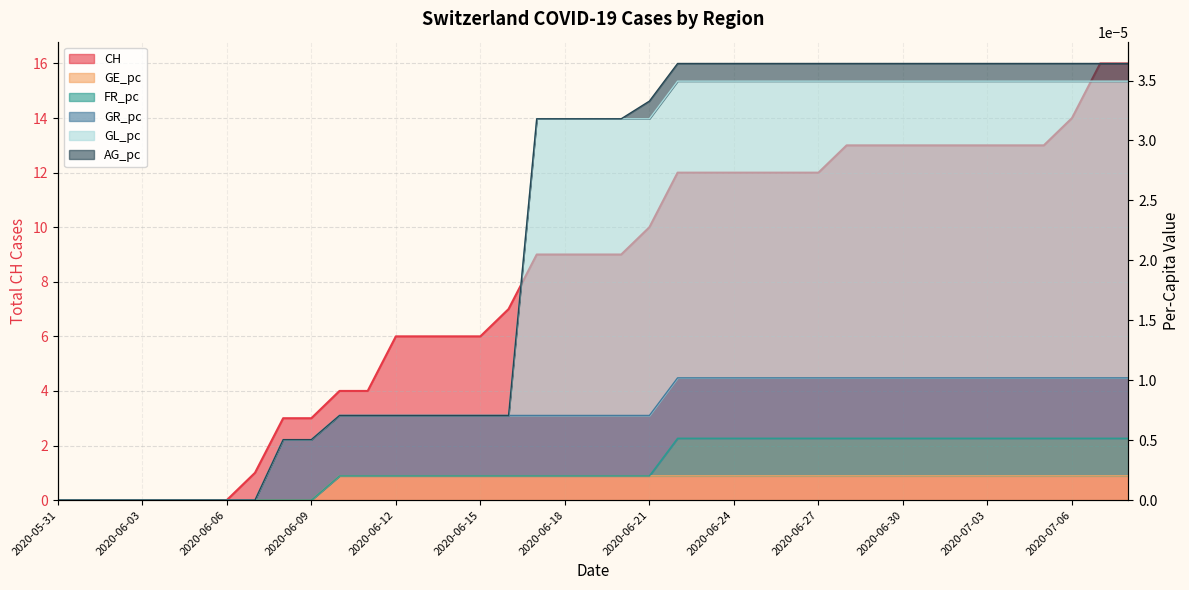

What is the label of the 32nd point from the right?

2020-06-07